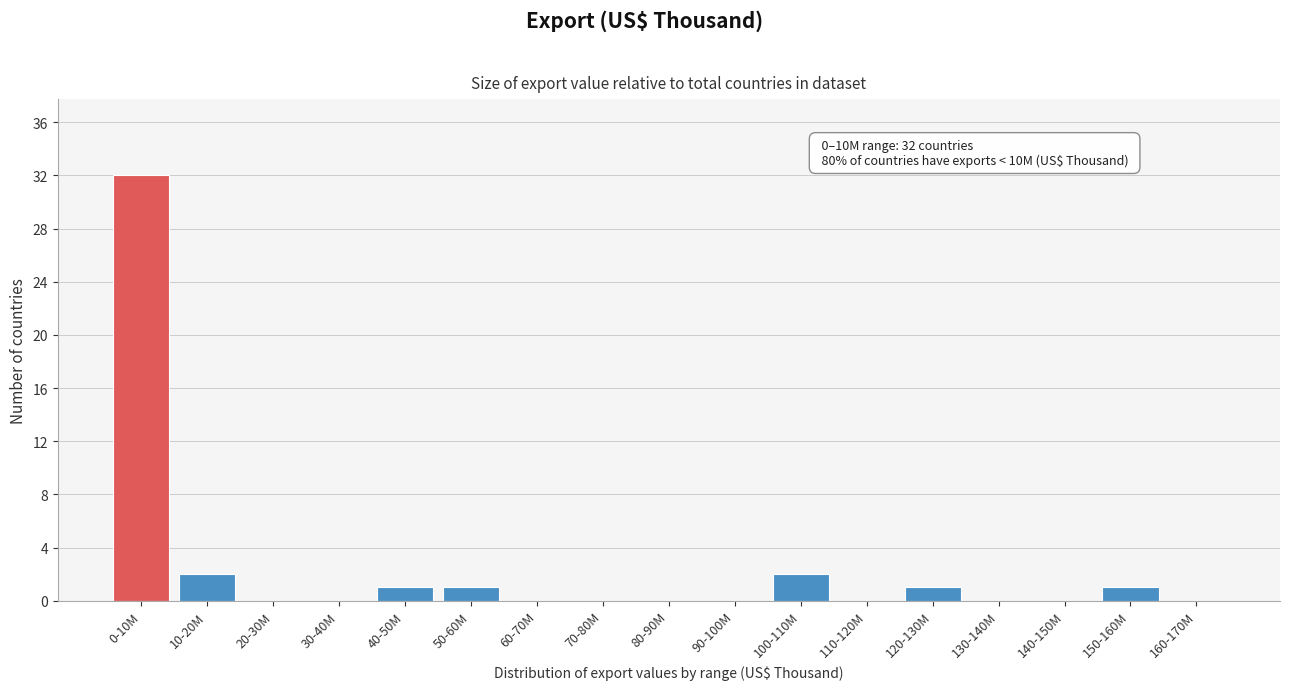

Reading left to right, transcribe all the data shown in this chart.

0-10M=32	10-20M=2	20-30M=0	30-40M=0	40-50M=1	50-60M=1	60-70M=0	70-80M=0	80-90M=0	90-100M=0	100-110M=2	110-120M=0	120-130M=1	130-140M=0	140-150M=0	150-160M=1	160-170M=0